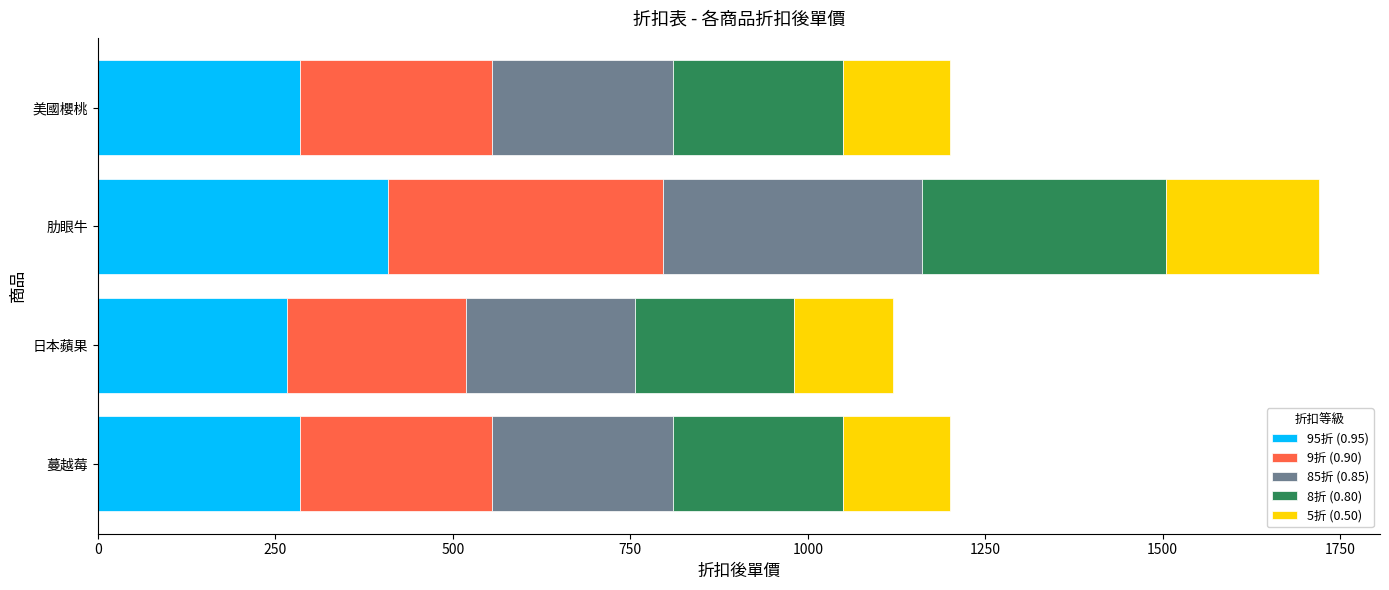

What is the lowest value of the 95折 (0.95) series?

266.0